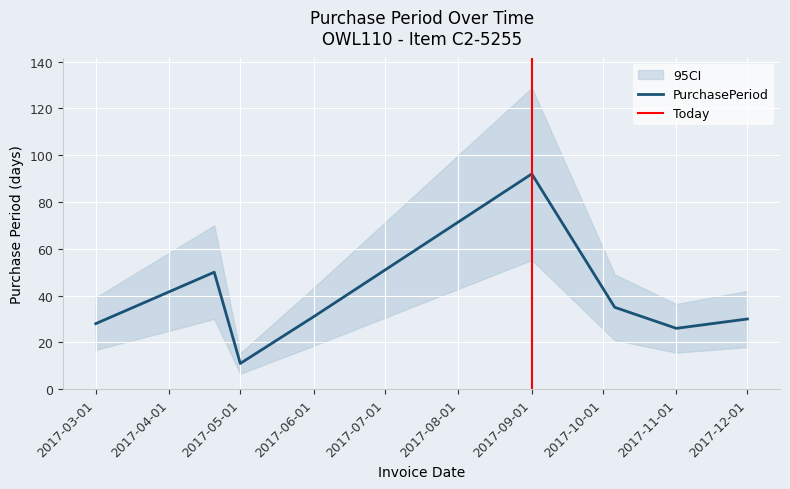

How many lines are shown in the chart?

1